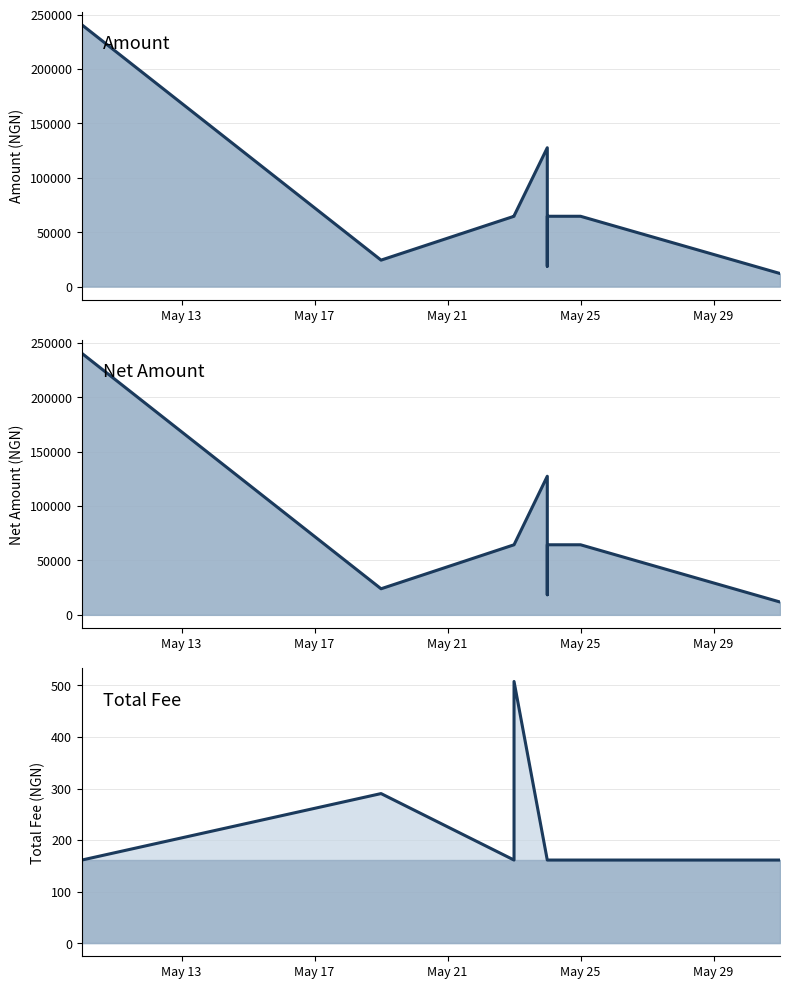

Which series has the largest range (max minus min)?

Amount